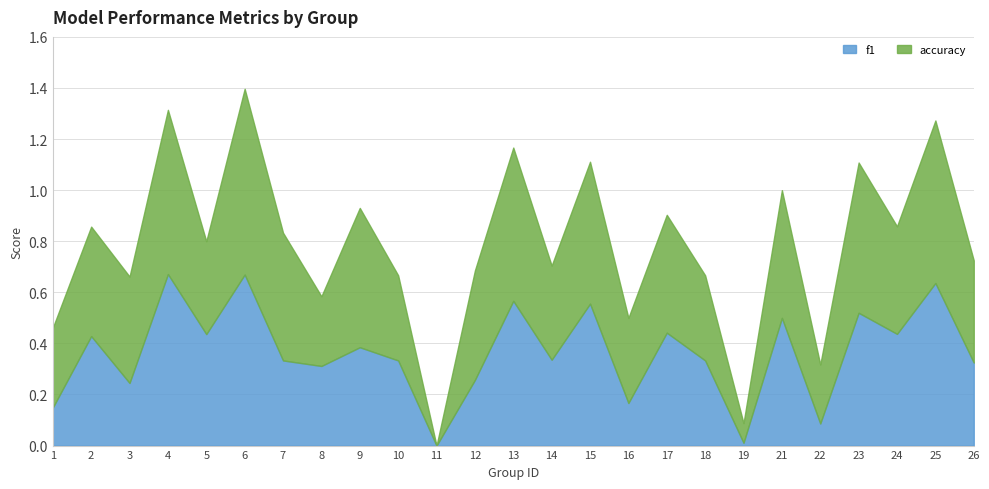

In f1, how many points are higher than both neighbors (excluding endpoints)?

10